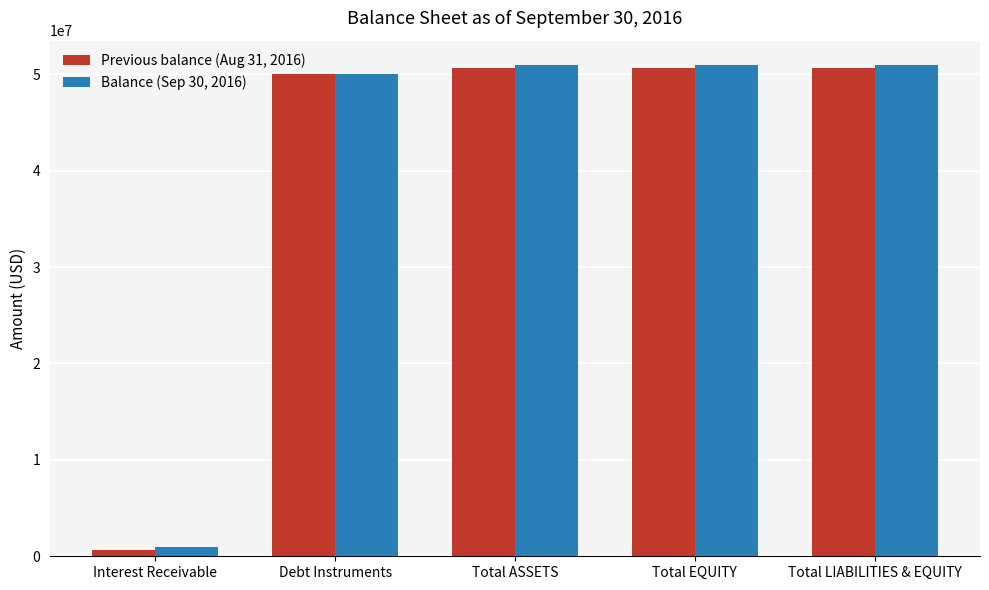

The value of Balance (Sep 30, 2016) at Total ASSETS is 79716703.8. True or false?

False